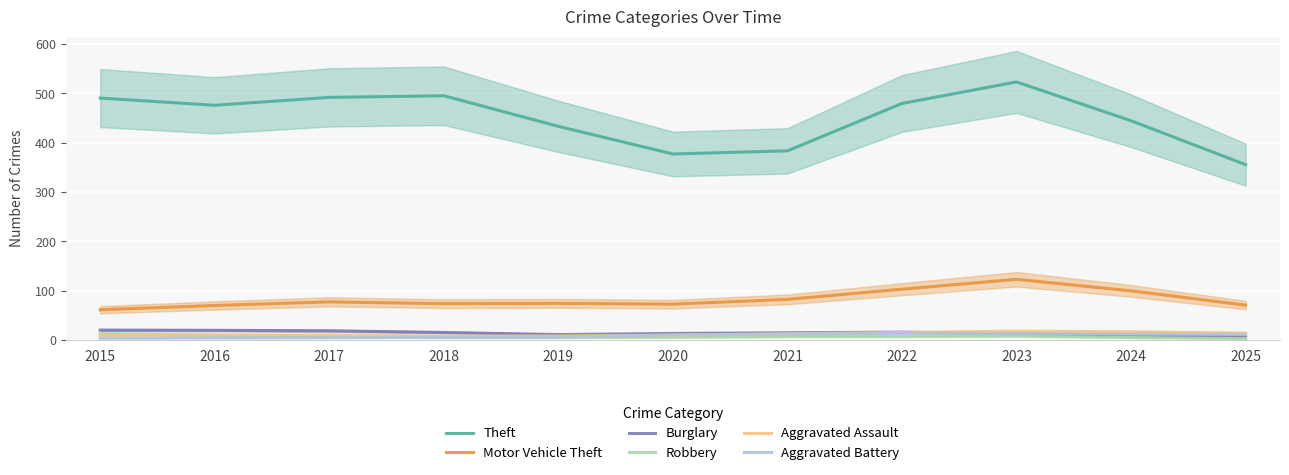

The Theft series shows 355.3 at 2025. True or false?

True